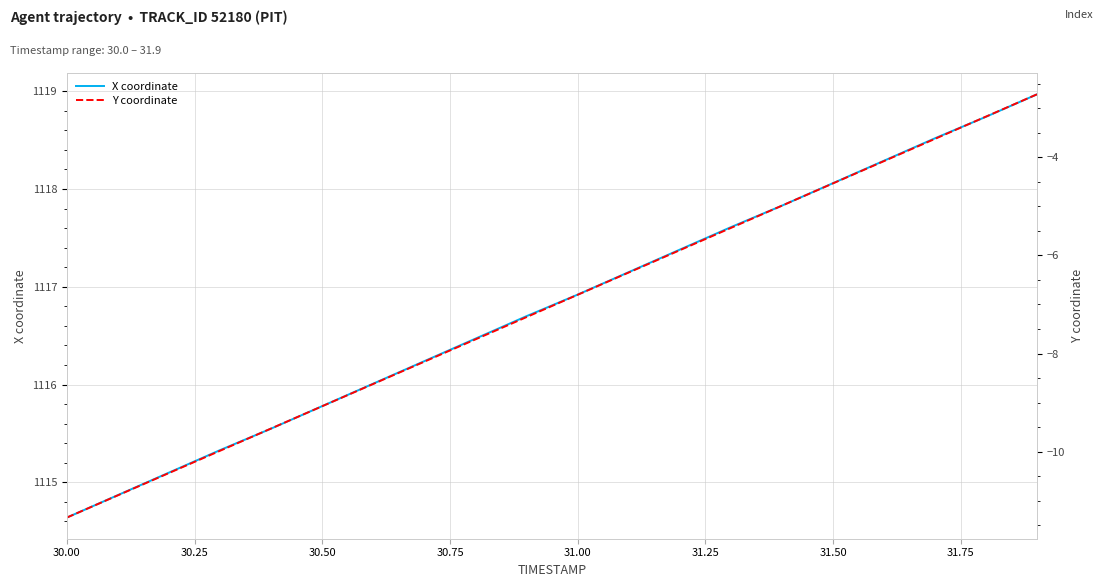

What is the minimum value for X coordinate?

1114.6